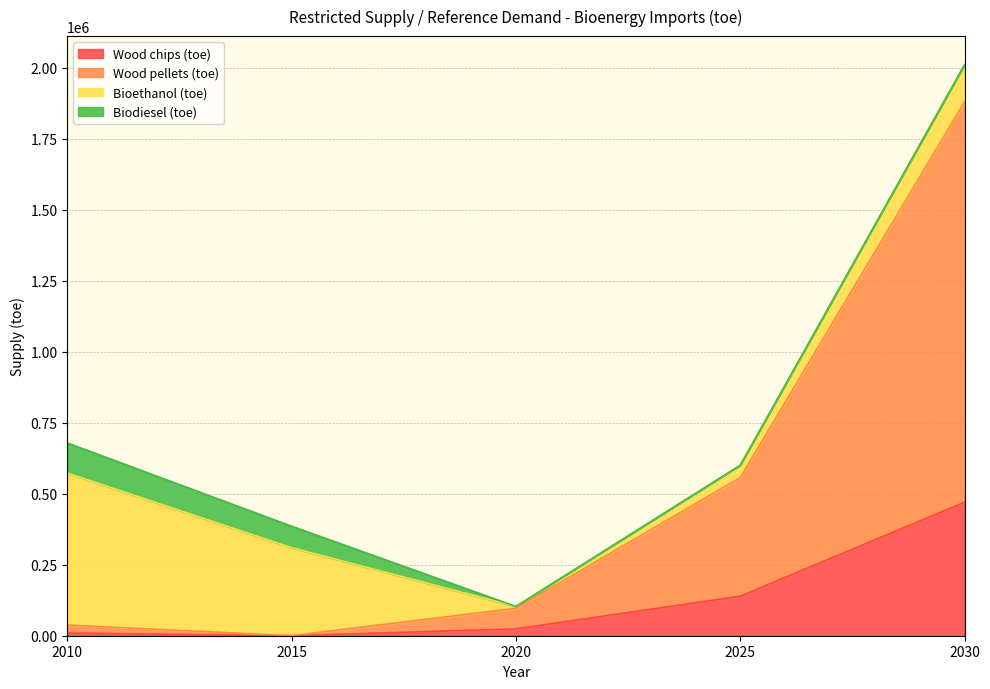

Does the chart display data point markers on the line(s)?

No